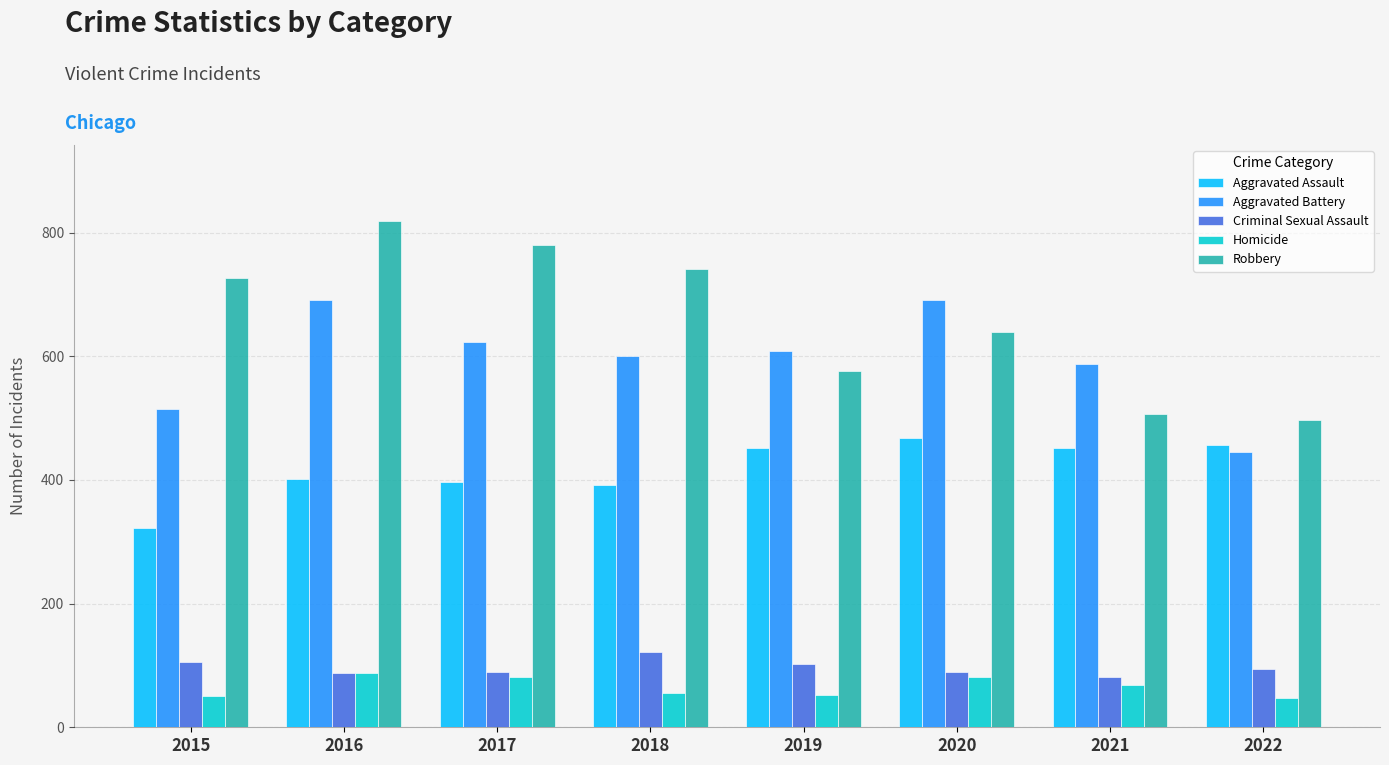

The value of Aggravated Assault at 2016 is 402. True or false?

True